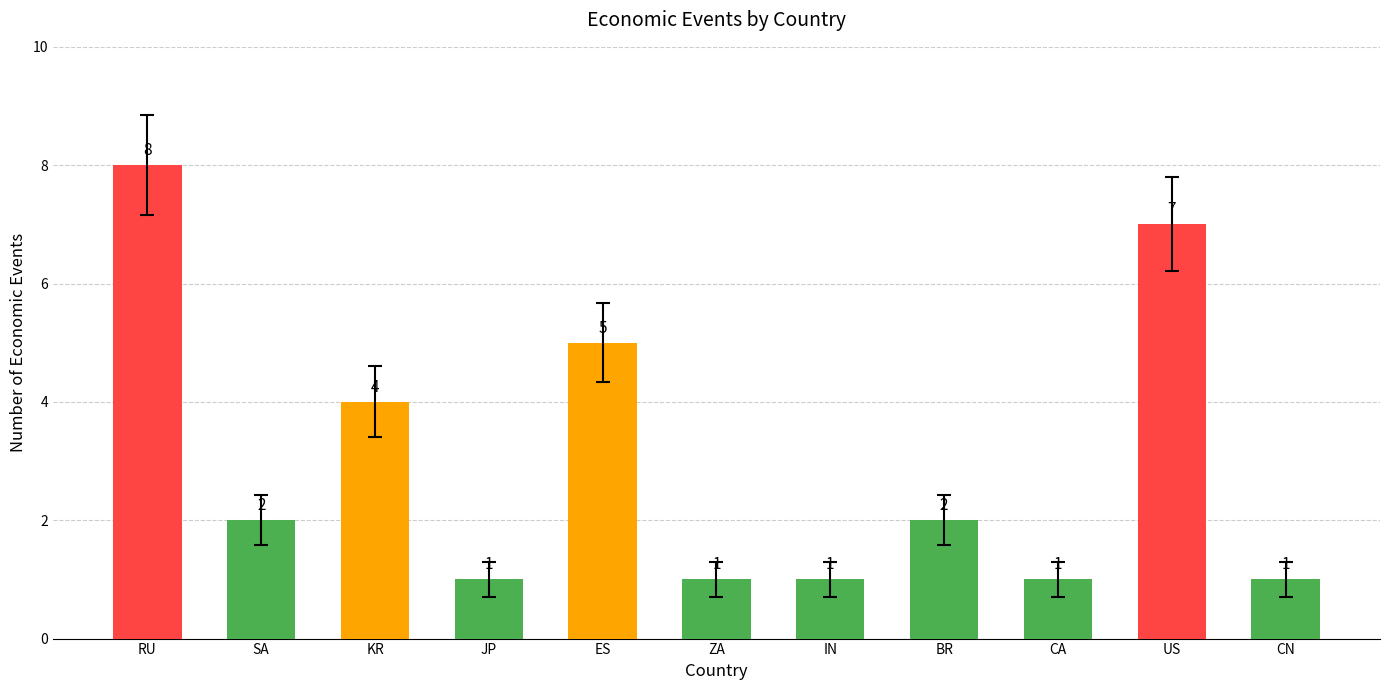

The value at JP is 2. True or false?

False